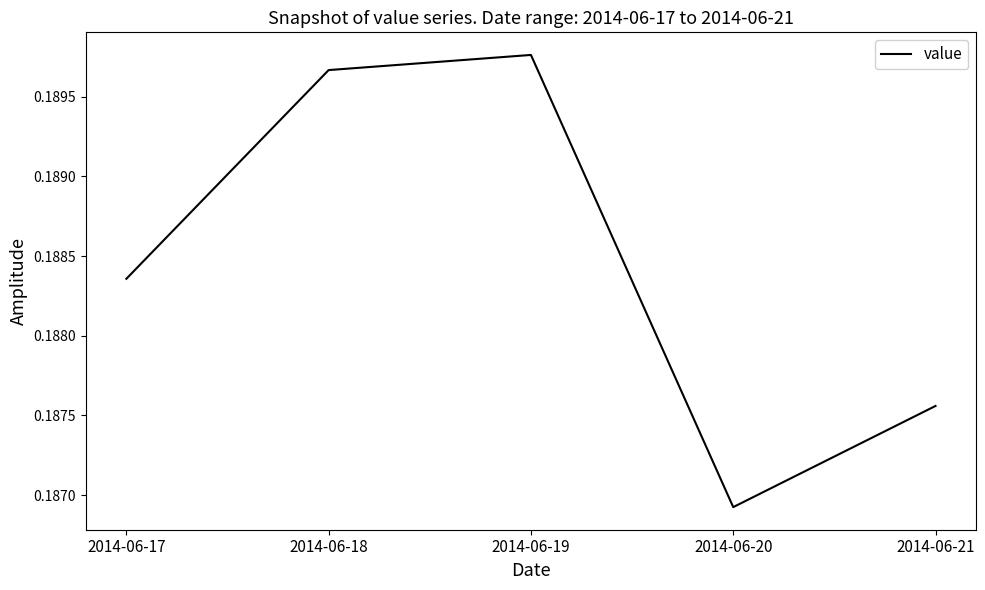

True or false: the data has more than 2 interior local peaks.

False